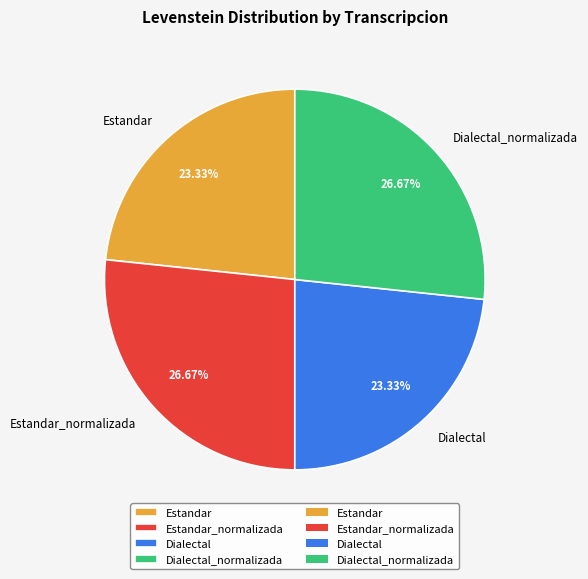

What is the total percentage of Dialectal_normalizada and Estandar?

50.0%